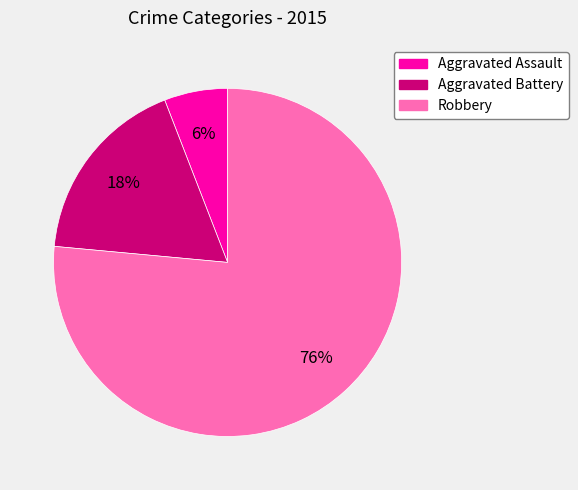

Which slice is the largest?

Robbery